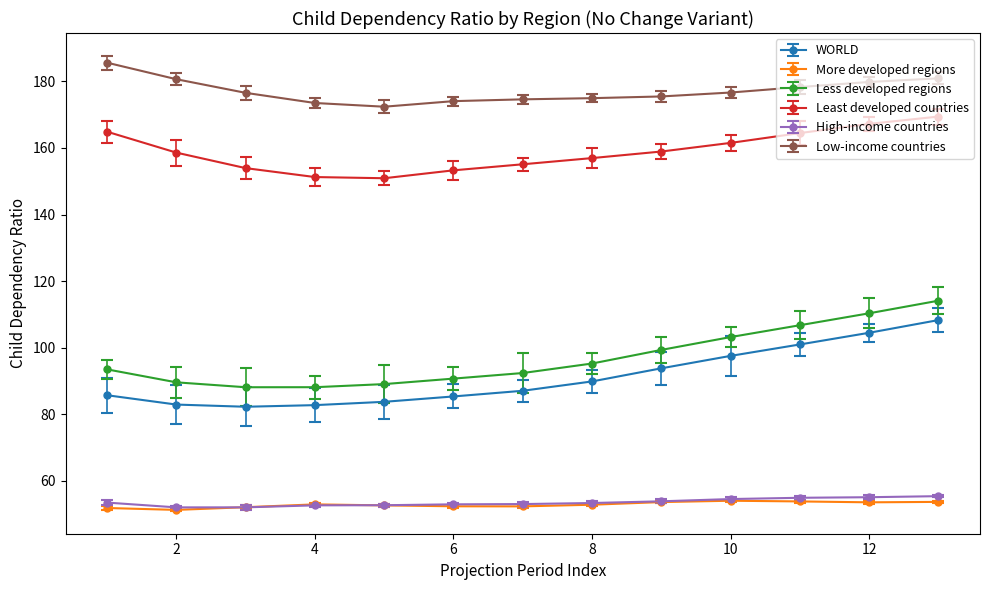

How many interior local valleys does the More developed regions series have?

3